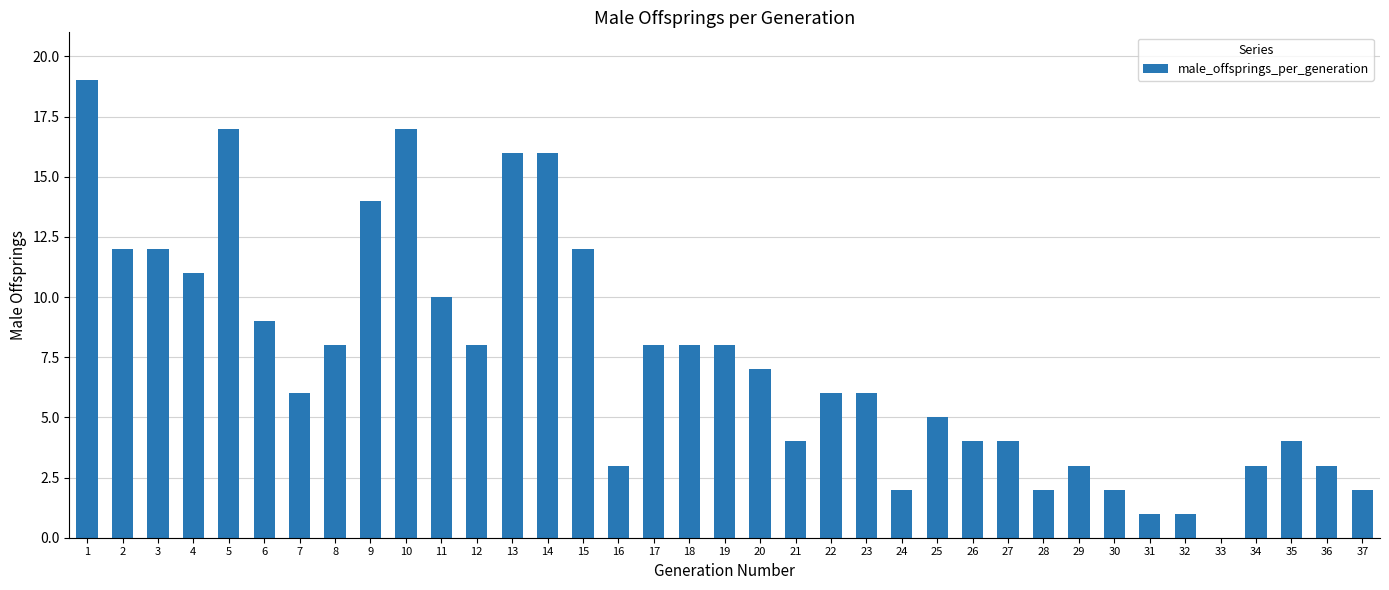

What is the sum of the values at 6 and 13?

25